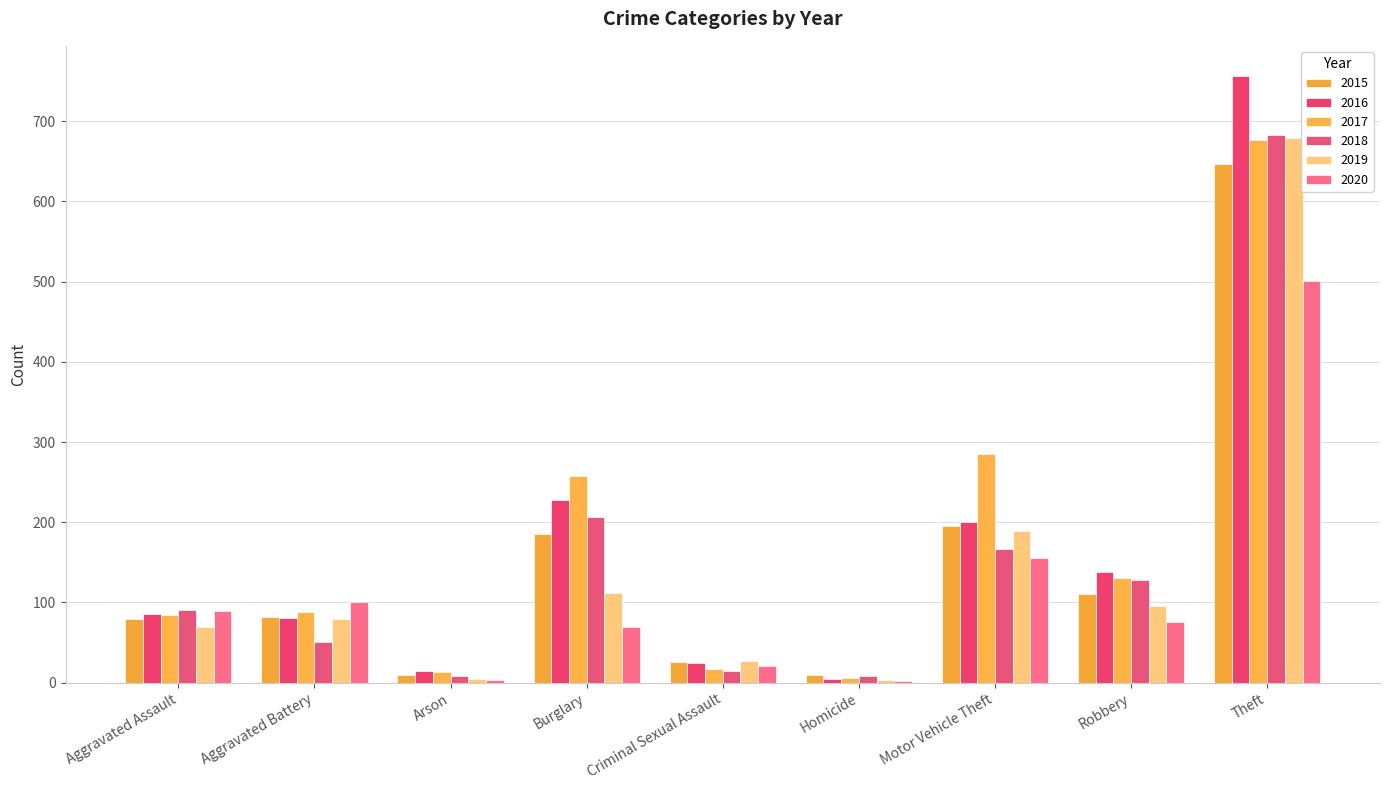

Count the number of data series in this chart.

6